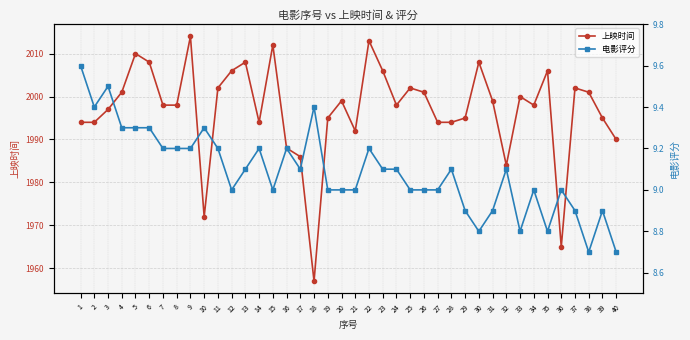

How many data points does each series have?

40